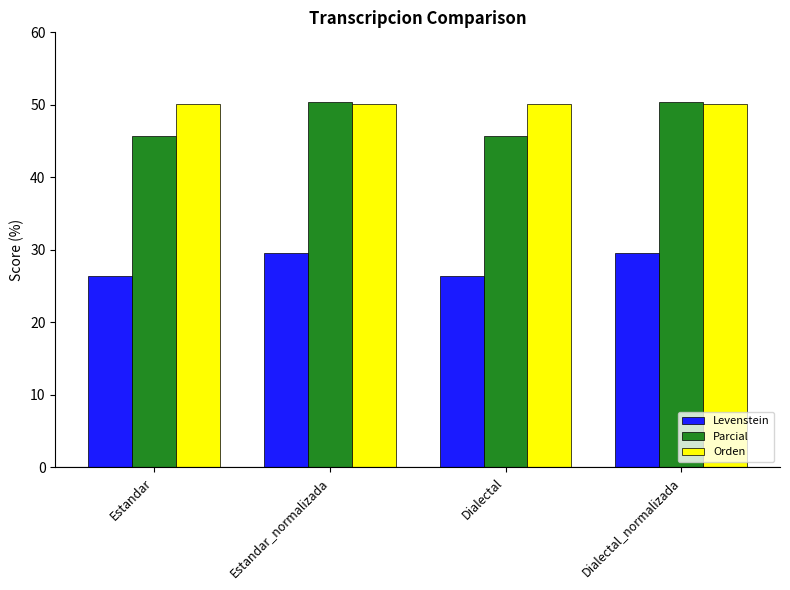

What is the maximum value for Levenstein?

29.6